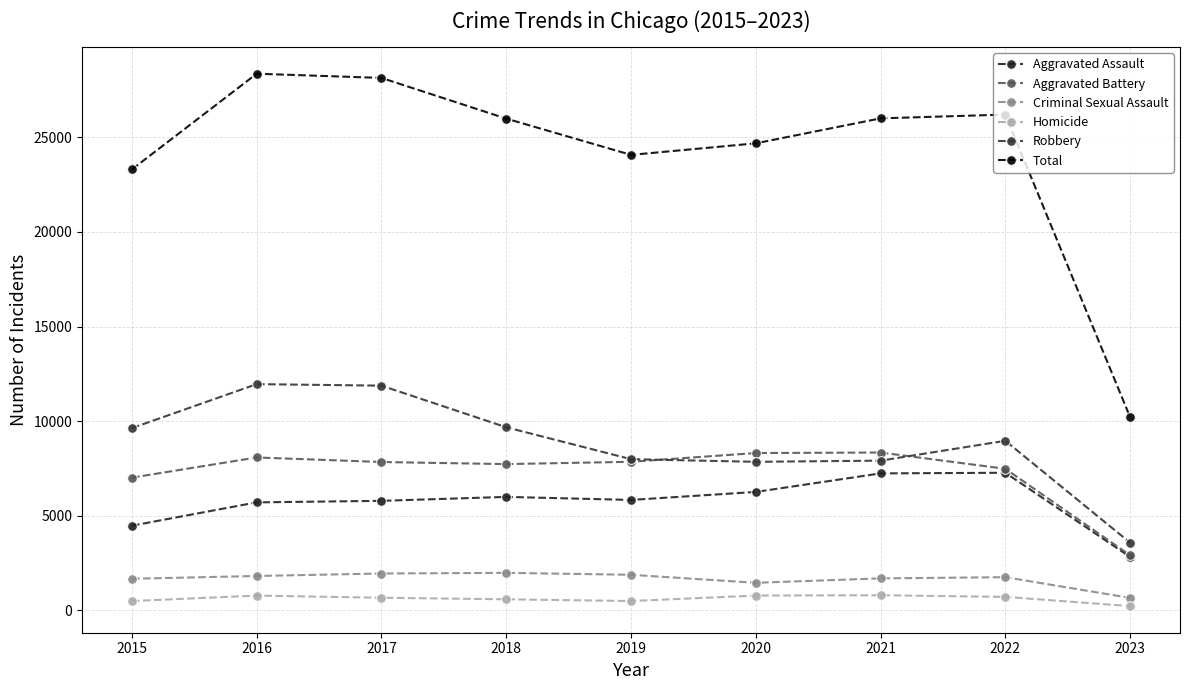

How many series are shown in this chart?

6